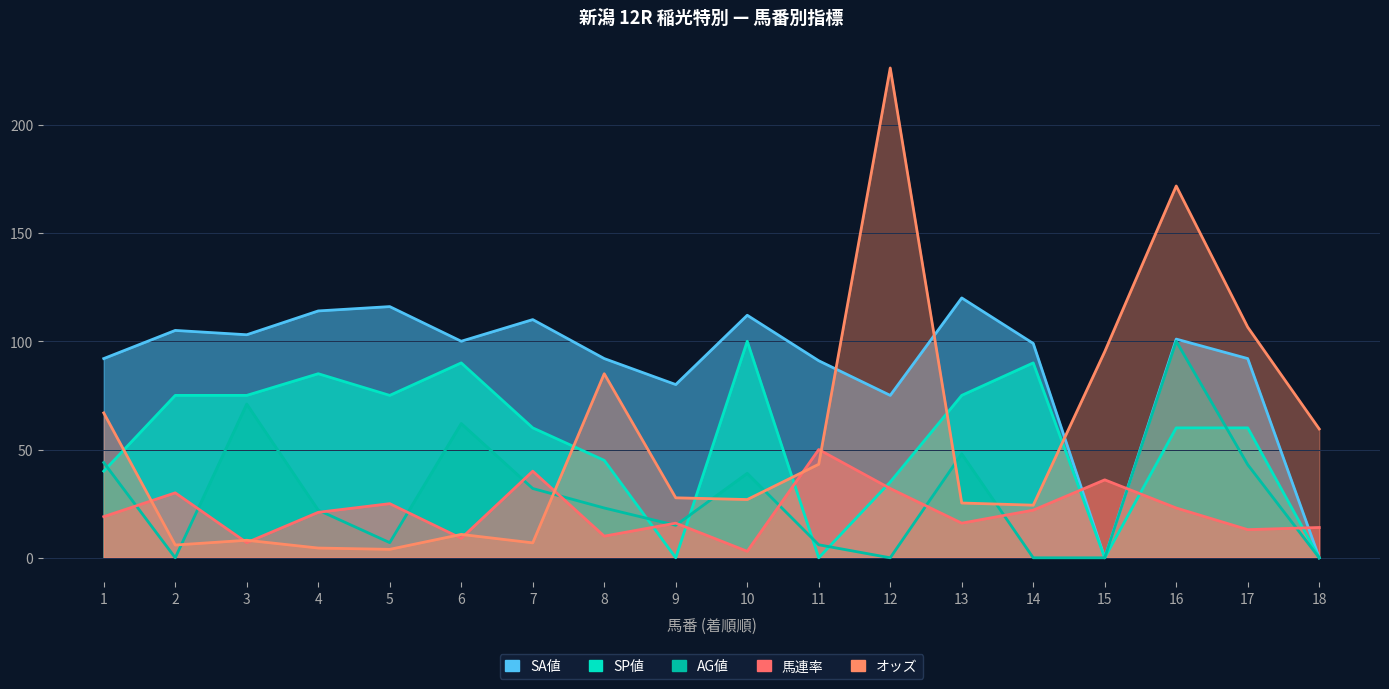

Where is the first local minimum for オッズ?

2